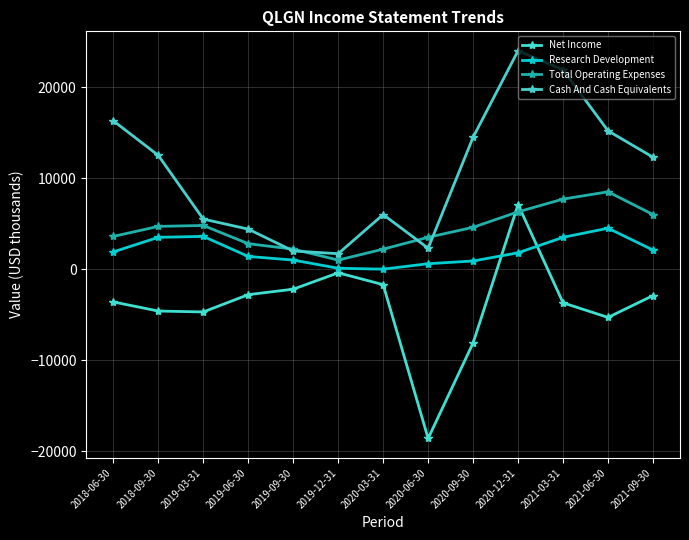

Is it true that Net Income equals -2200 at 2019-09-30?

True